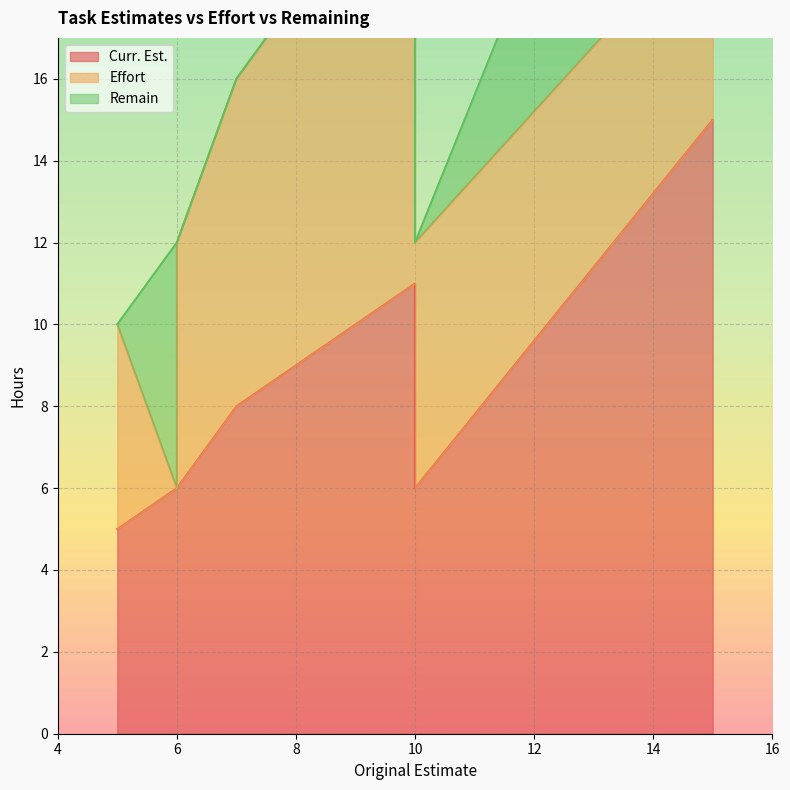

Between 15 and 10, which is larger?

15